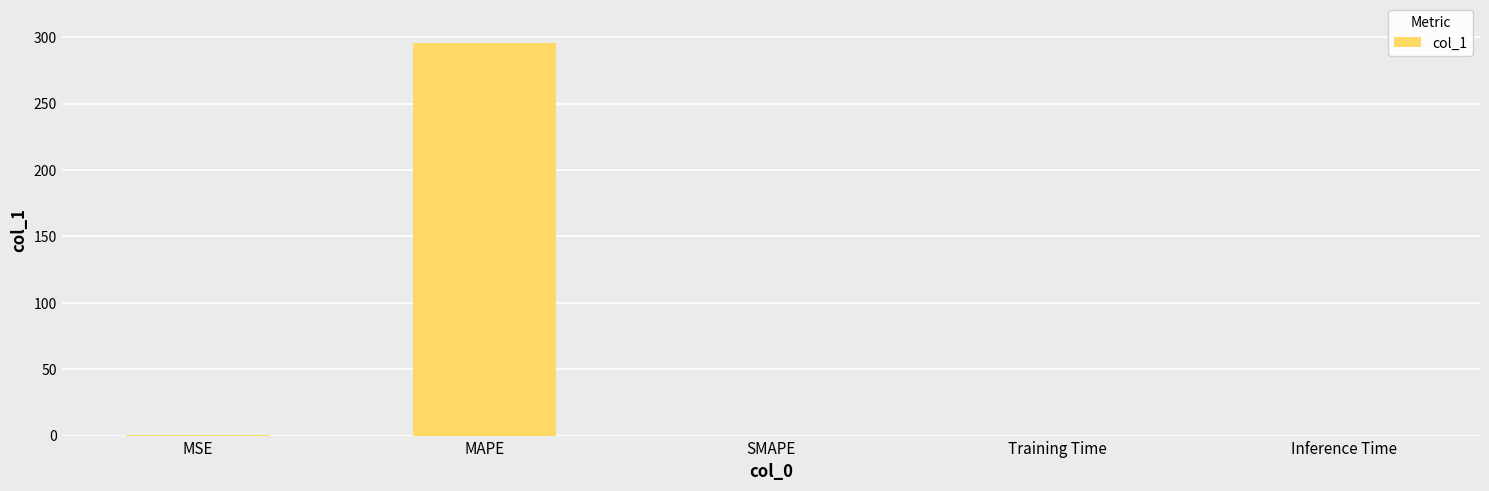

What is the change in value from MAPE to Training Time?

-295.7